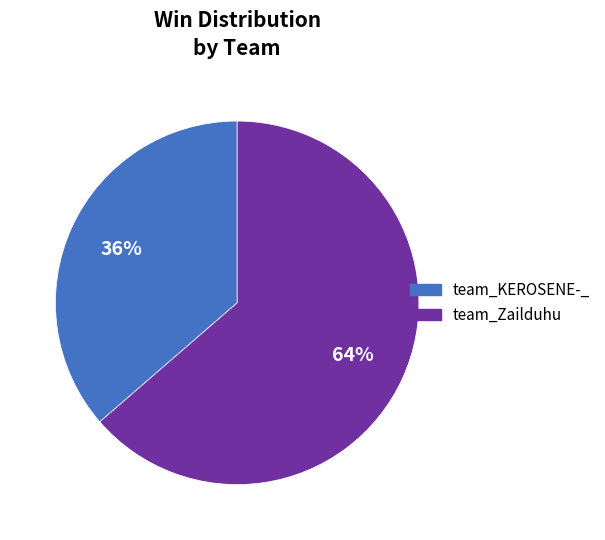

Is the sum of team_Zailduhu and team_KEROSENE-_ greater than half?

Yes